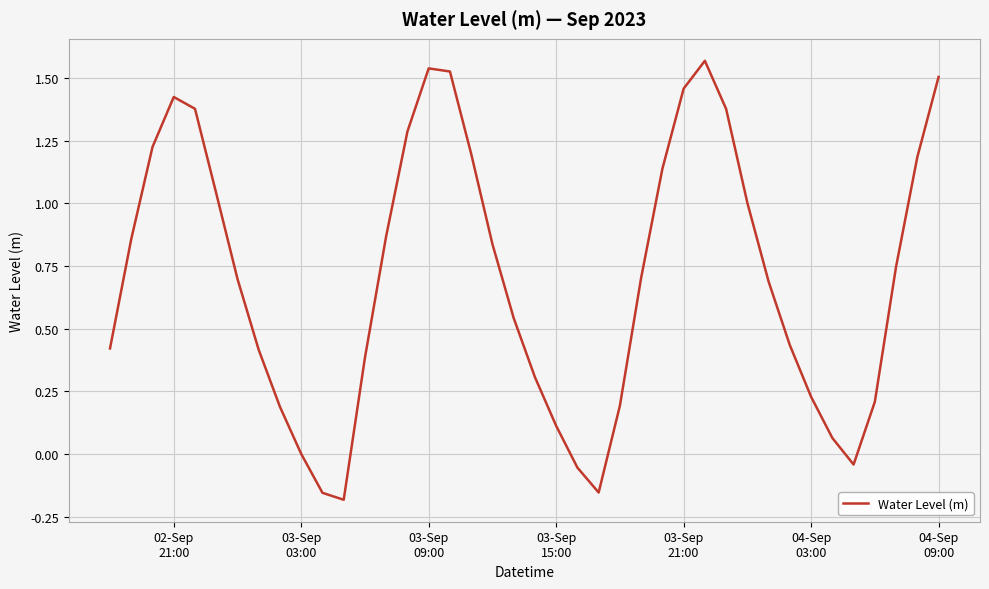

What is the difference between the maximum and minimum values?

1.8